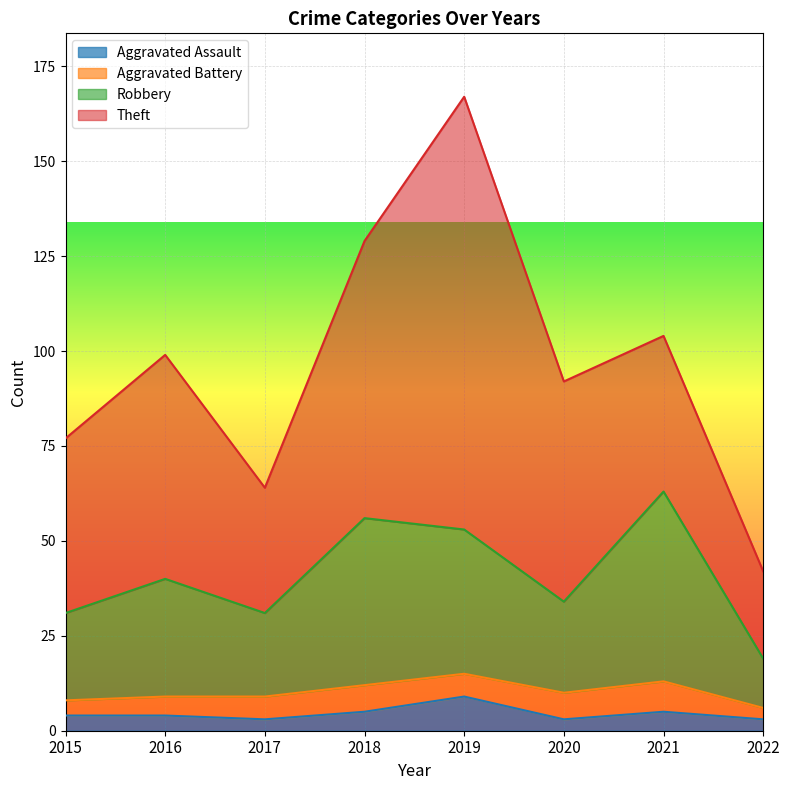

At which category is the sum across all series the highest?

2019